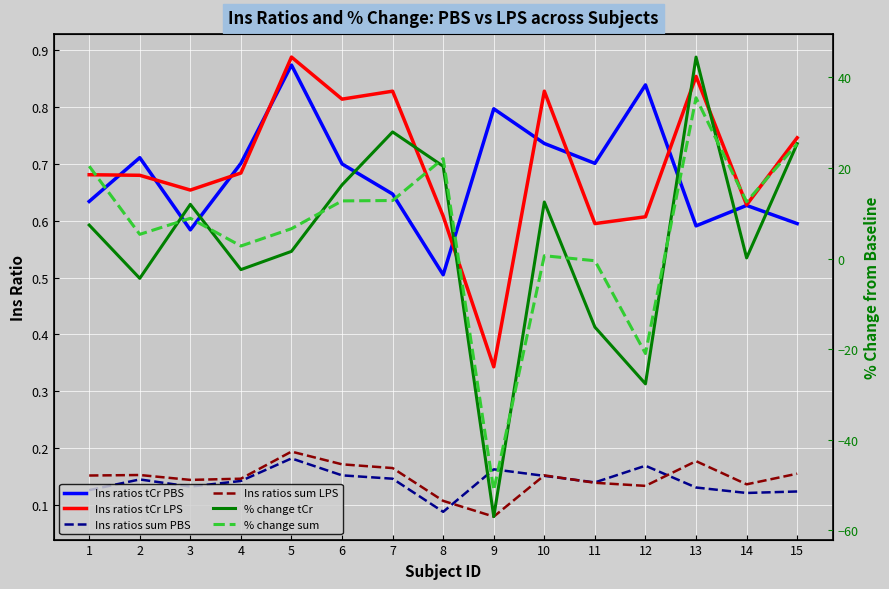

What is the average value of the Ins ratios sum PBS series?

0.1